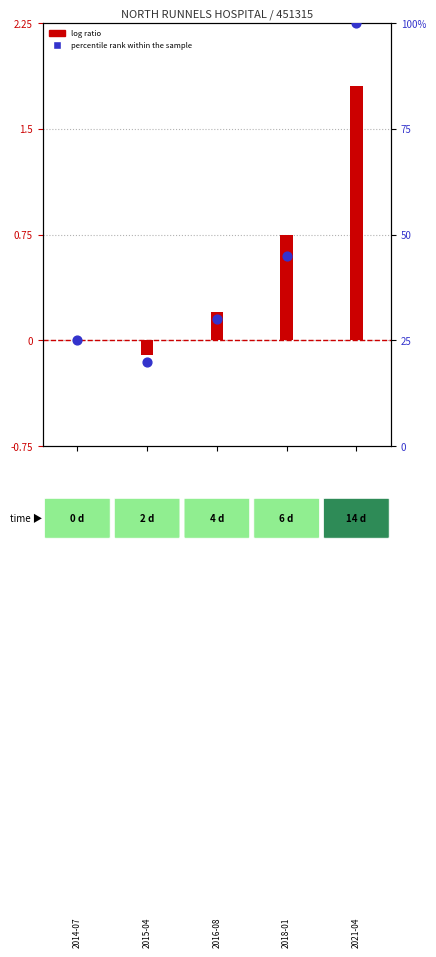

What is the total value across all series at 0?

25.0